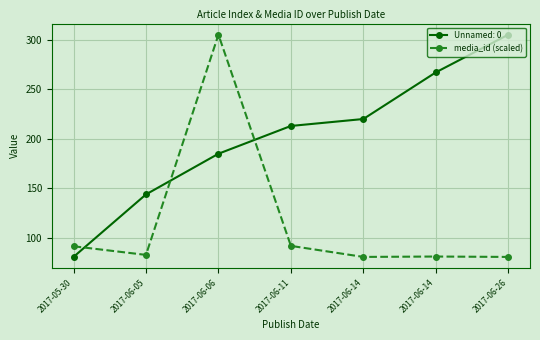

Between 2017-06-14 and 2017-06-11, which is larger?

2017-06-11